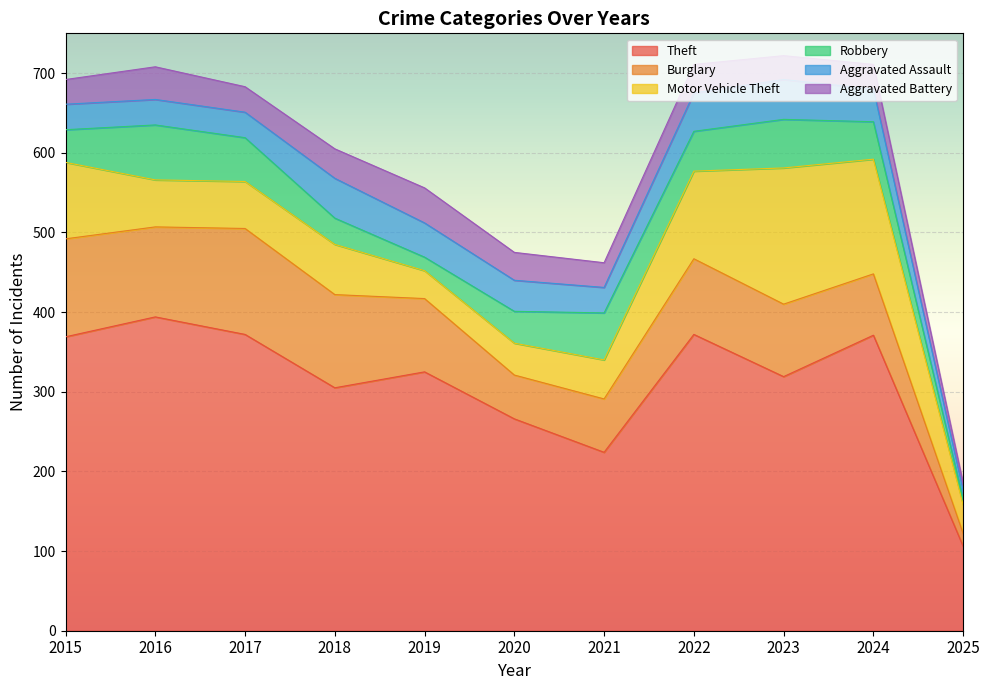

What are all the series names shown in the legend?

Theft, Burglary, Motor Vehicle Theft, Robbery, Aggravated Assault, Aggravated Battery